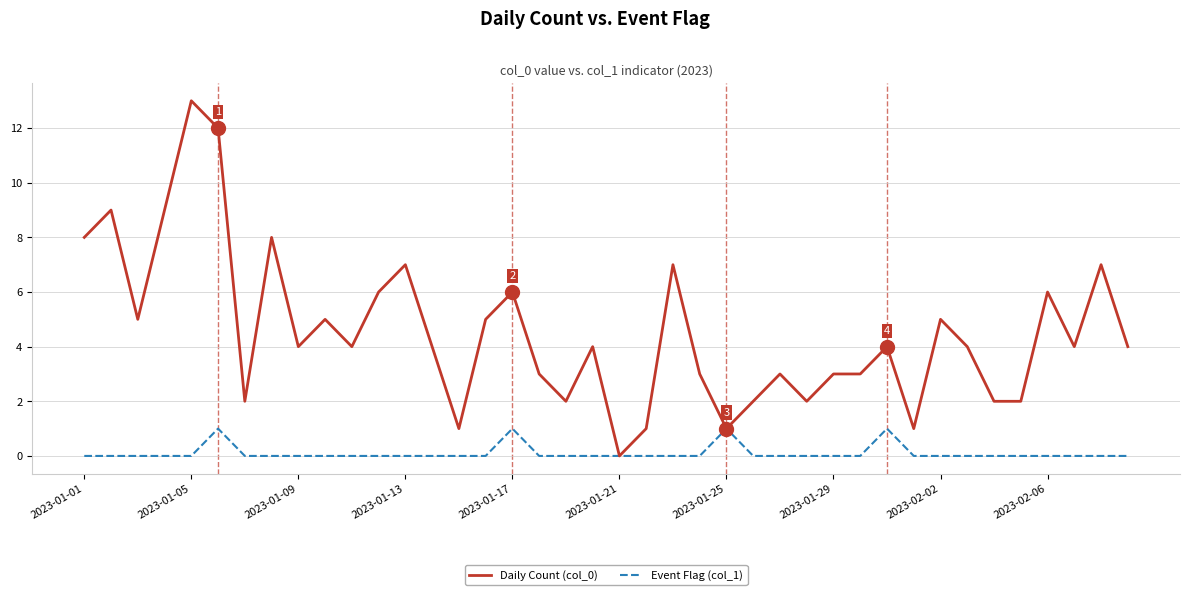

Rank the series by their maximum value, from lowest to highest.

Event Flag (col_1), Daily Count (col_0)